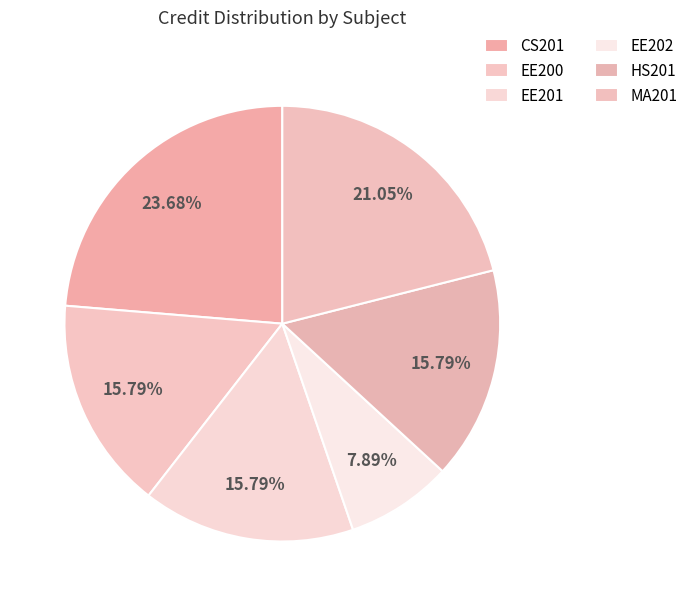

Count the number of slices in the pie.

6